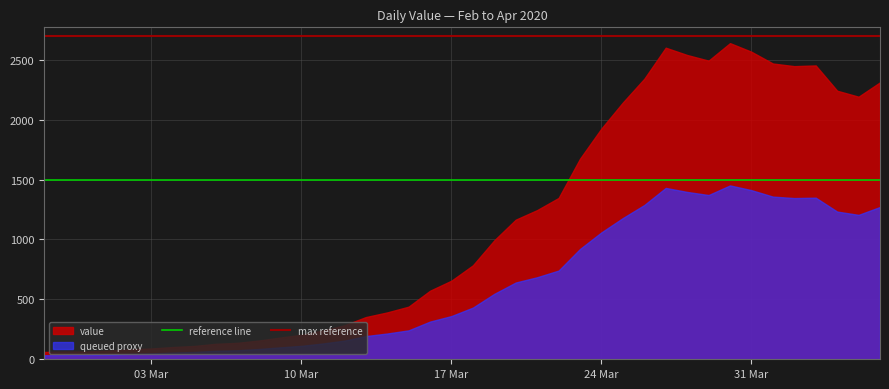

Which series has the widest spread of values?

value